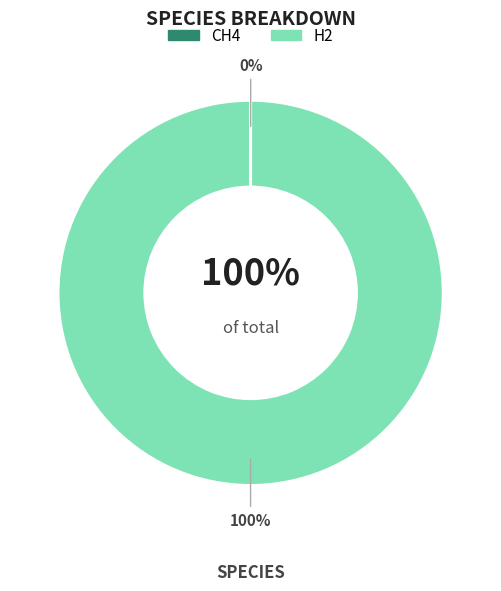

Combined, what portion of the pie is CH4 and H2?

100.0%